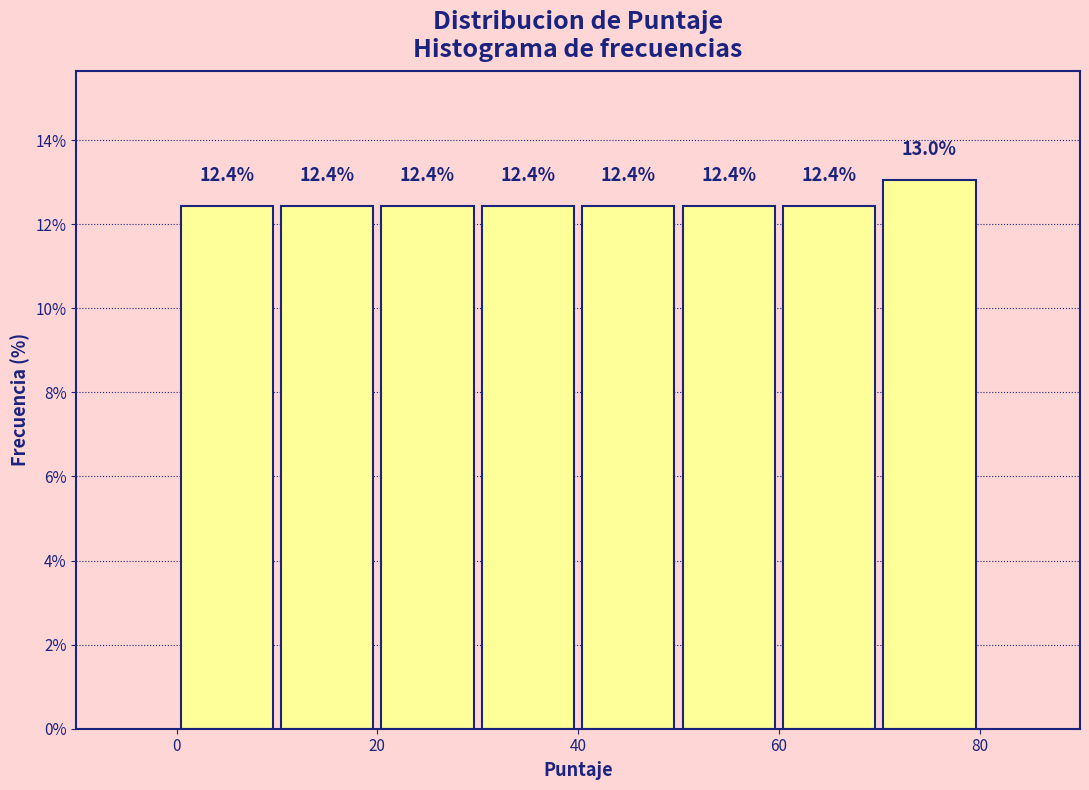

Reading left to right, list every bar in this chart as the range it spans on the x-axis followed by its height.

0 to 10: 12.4
10 to 20: 12.4
20 to 30: 12.4
30 to 40: 12.4
40 to 50: 12.4
50 to 60: 12.4
60 to 70: 12.4
70 to 80: 13.0